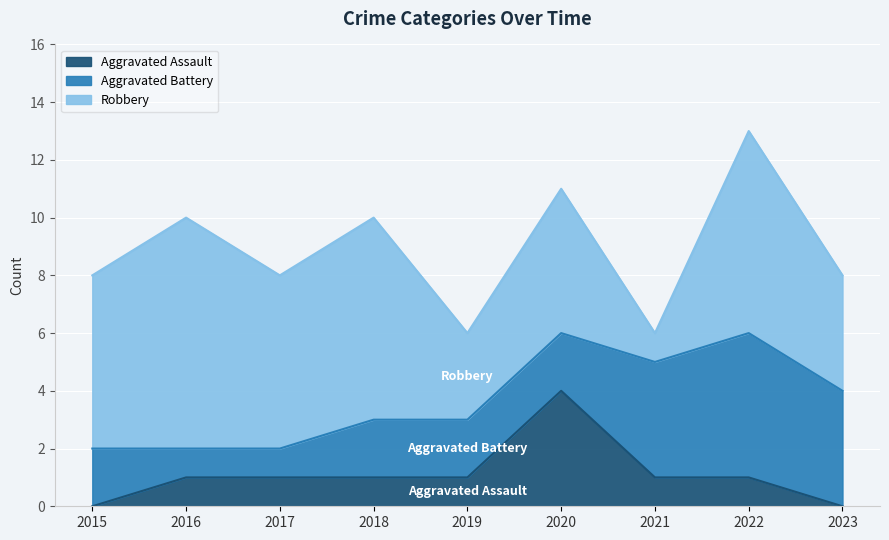

Rank the series by their average value, from highest to lowest.

Robbery, Aggravated Battery, Aggravated Assault